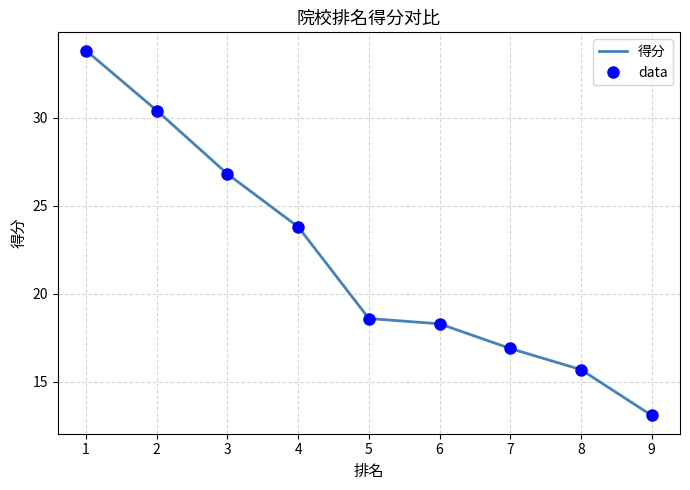

Where does the 得分 series first go above 18?

1